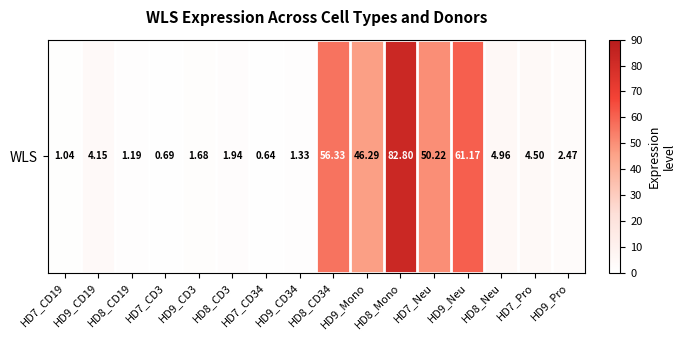

Which label corresponds to the largest value in the chart?

HD8_Mono